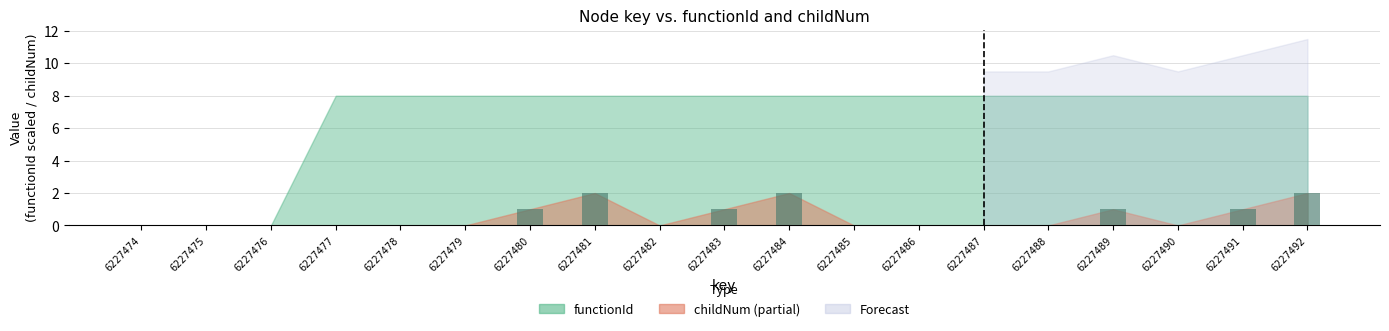

Is it true that the value at 6227481 is 2?

True